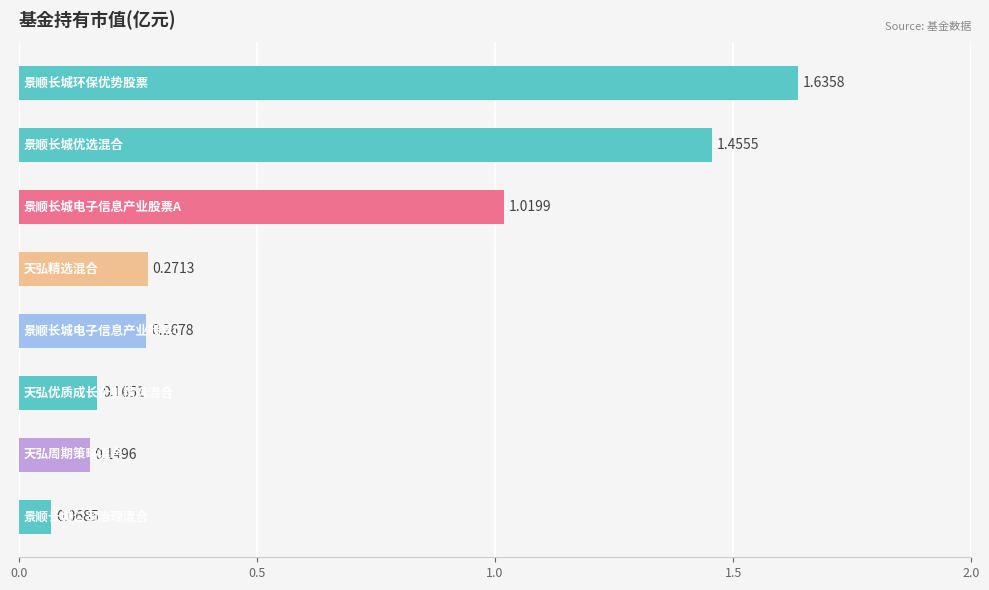

What is the sum of all values?

5.0